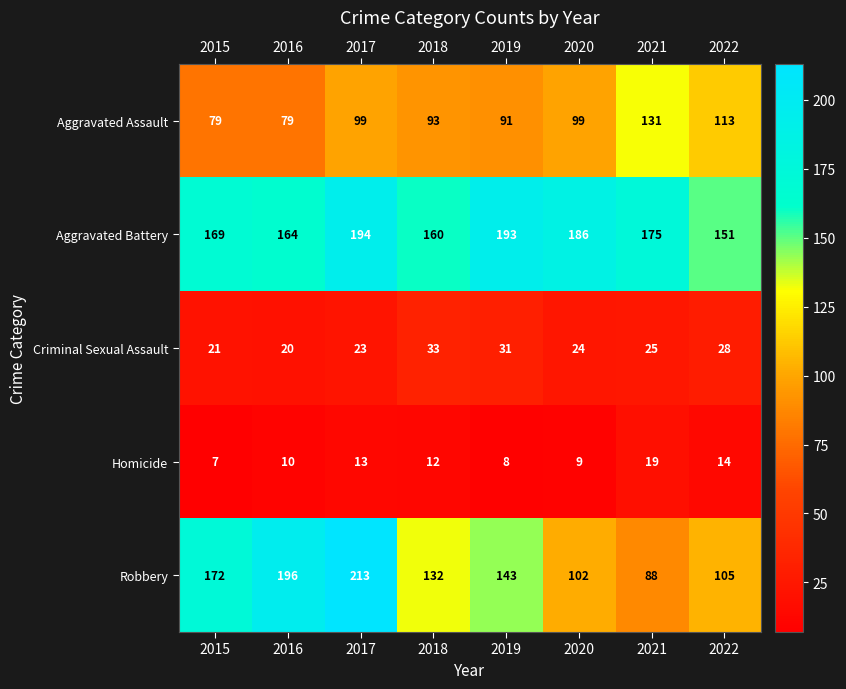

How many categories are shown in the chart?

8